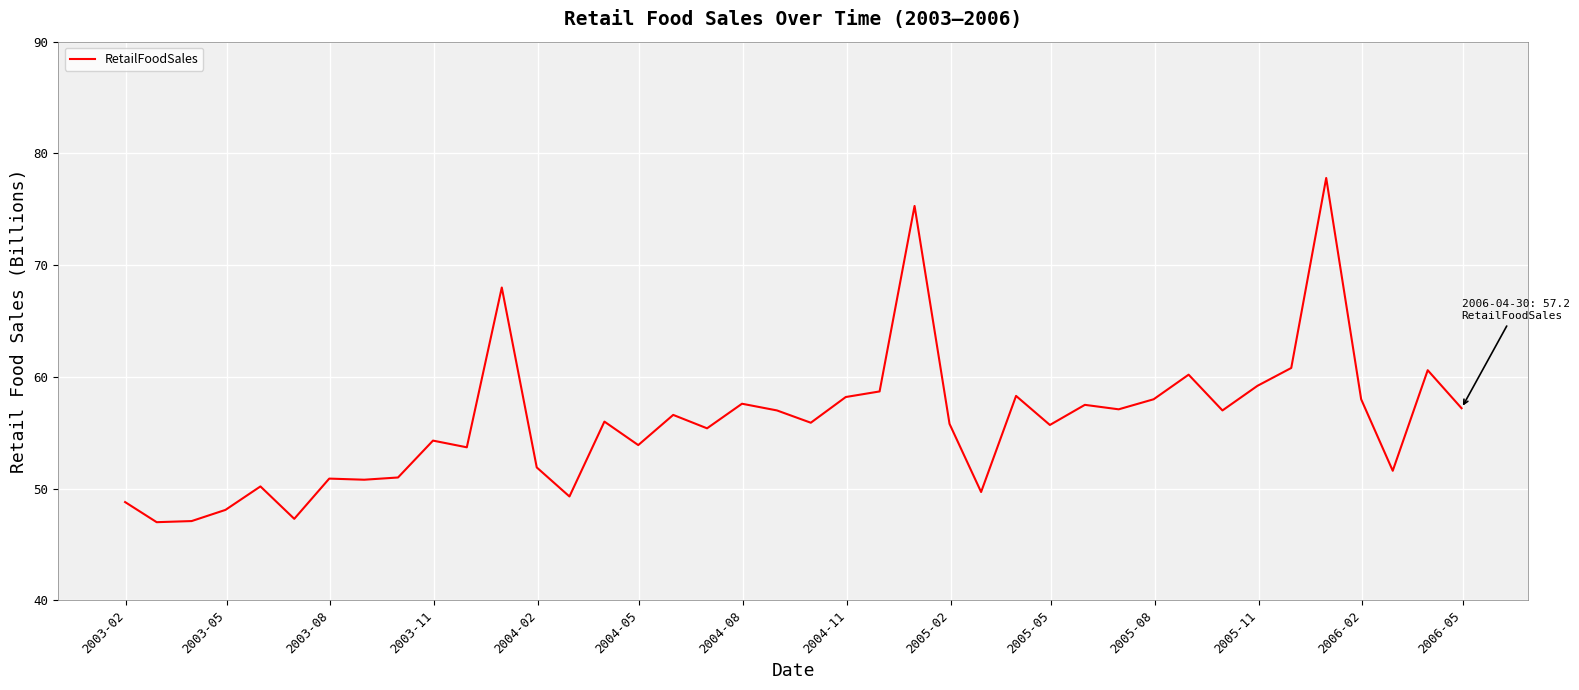

What is the greatest value displayed?

77.8